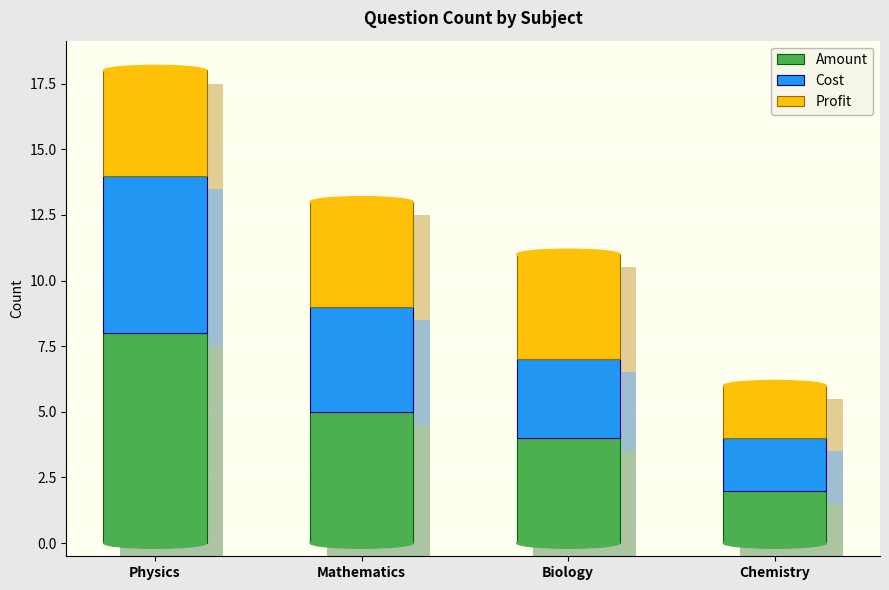

At which label does Cost first exceed 4?

Physics